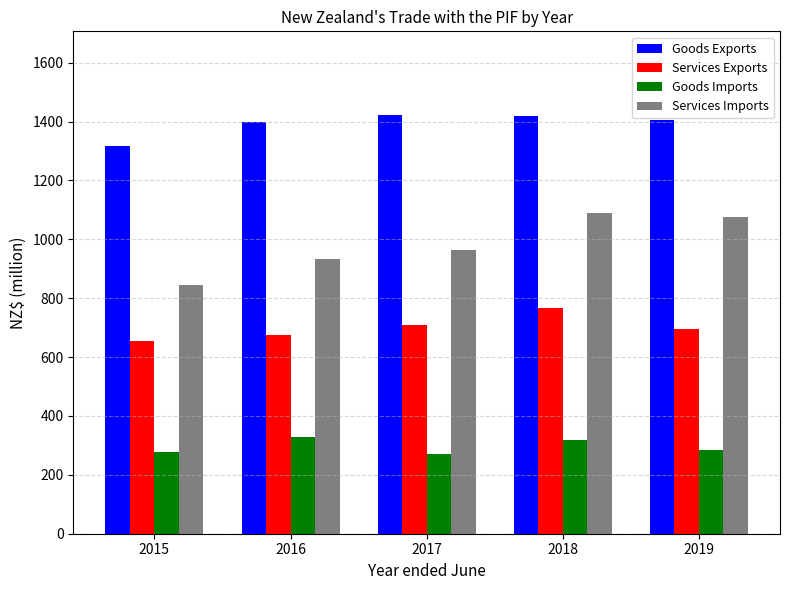

List the series in order of their peak value, highest first.

Goods Exports, Services Imports, Services Exports, Goods Imports